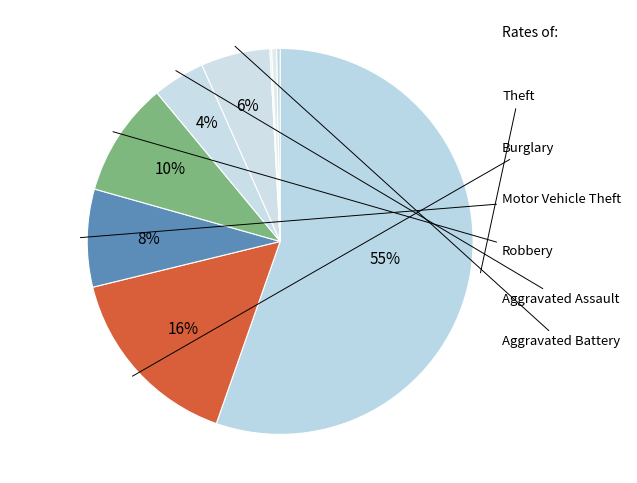

How many slices are in this pie chart?

9